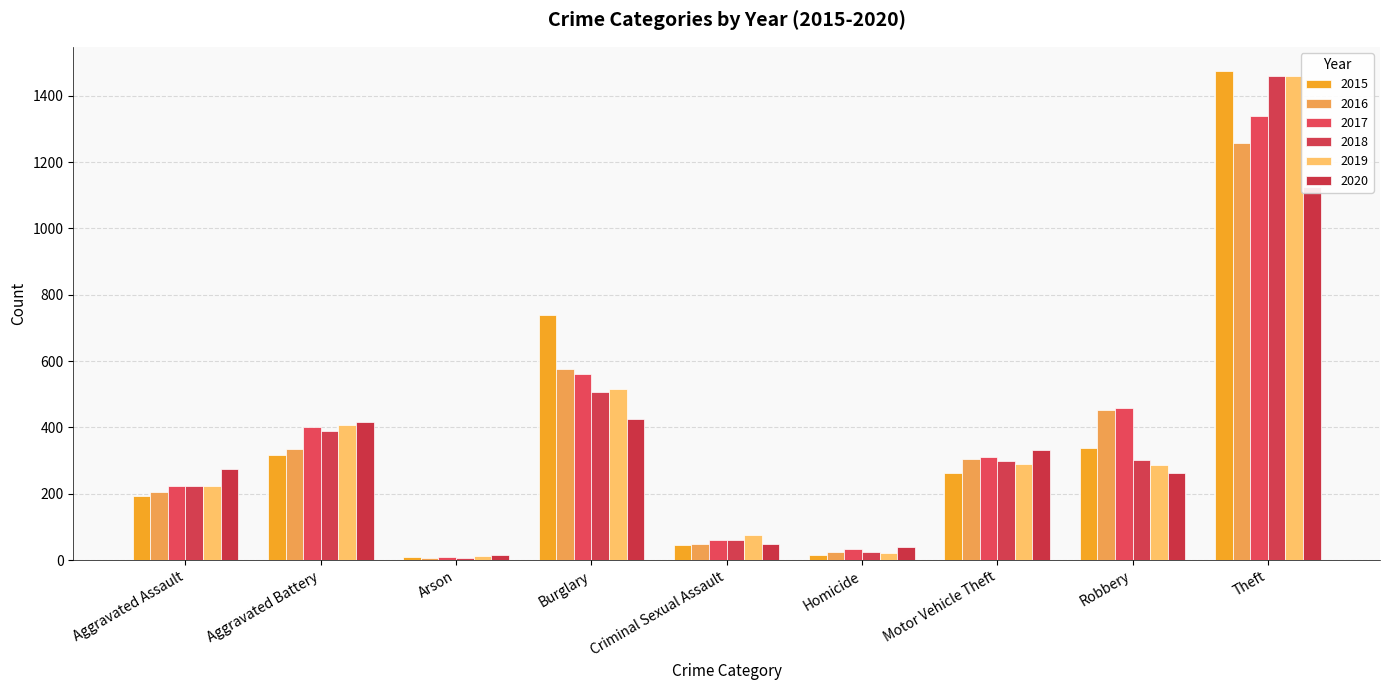

What is the sum of all 2017 values?

3401